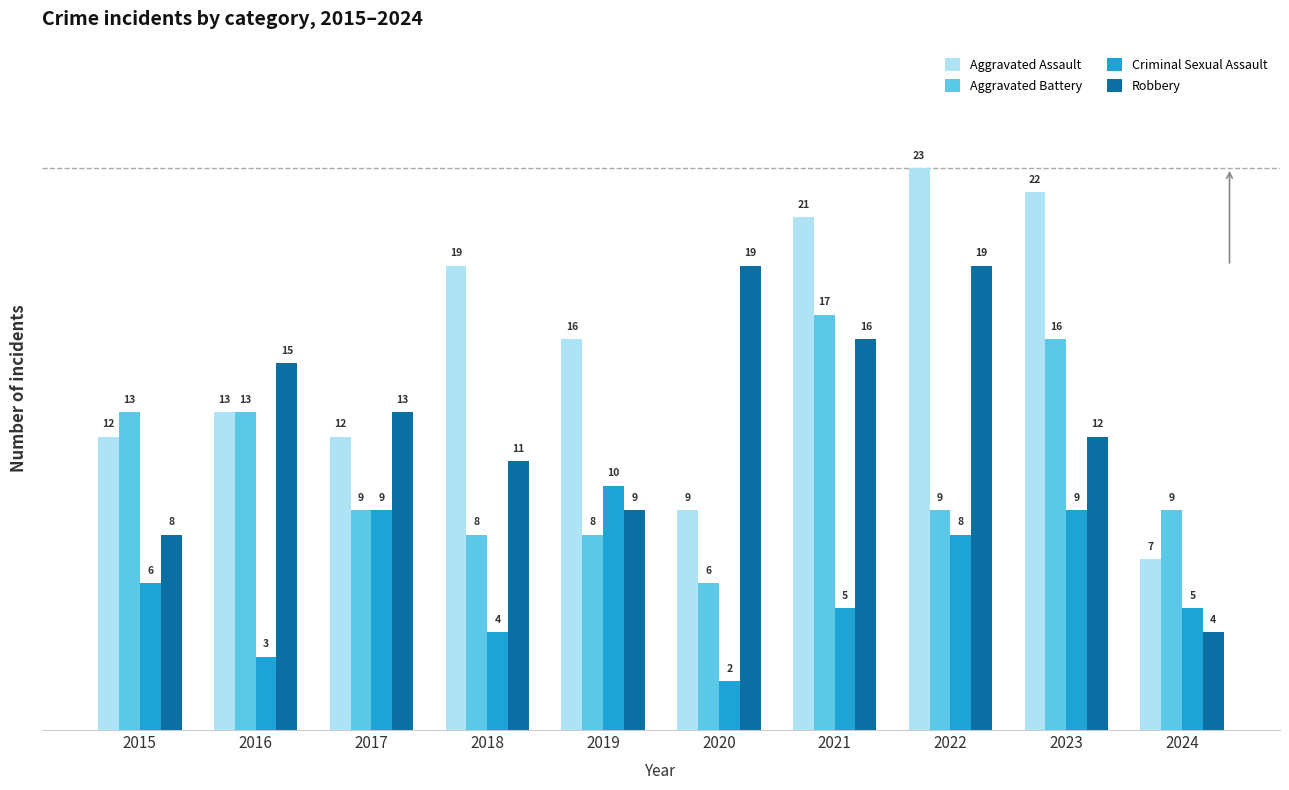

Reading left to right, extract all data points from this chart.

Aggravated Assault: 12	13	12	19	16	9	21	23	22	7
Aggravated Battery: 13	13	9	8	8	6	17	9	16	9
Criminal Sexual Assault: 6	3	9	4	10	2	5	8	9	5
Robbery: 8	15	13	11	9	19	16	19	12	4